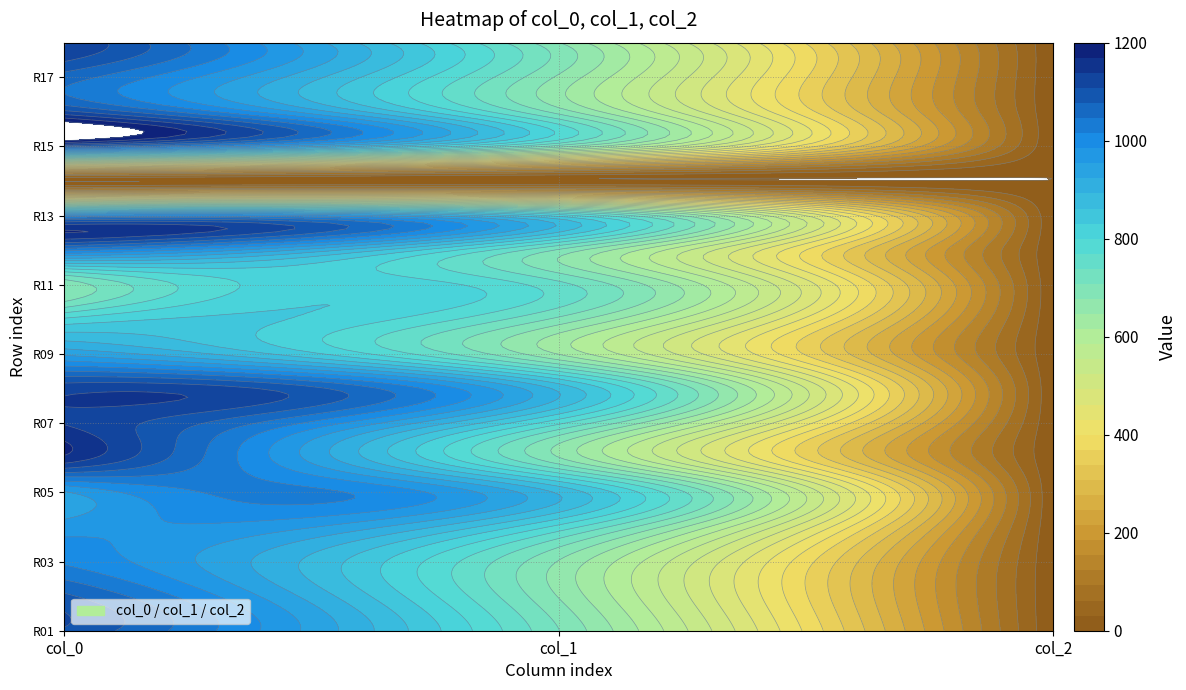

The value of r16 at col_0 is 1611.0. True or false?

False